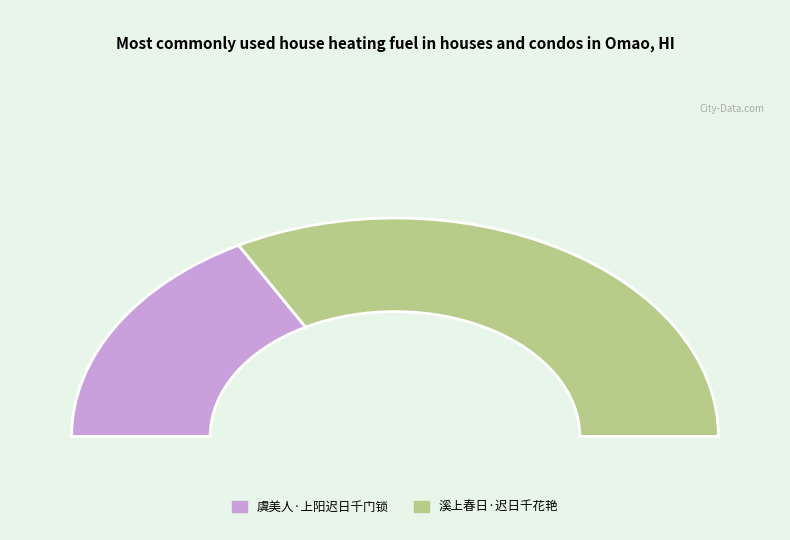

Rank the categories by value from lowest to highest.

虞美人·上阳迟日千门锁, 溪上春日·迟日千花艳